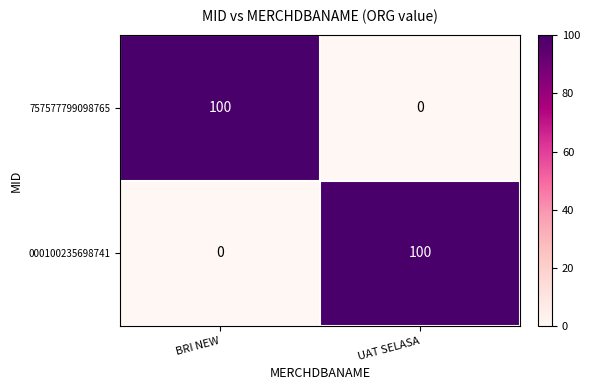

What is the highest value of the 000100235698741 series?

100